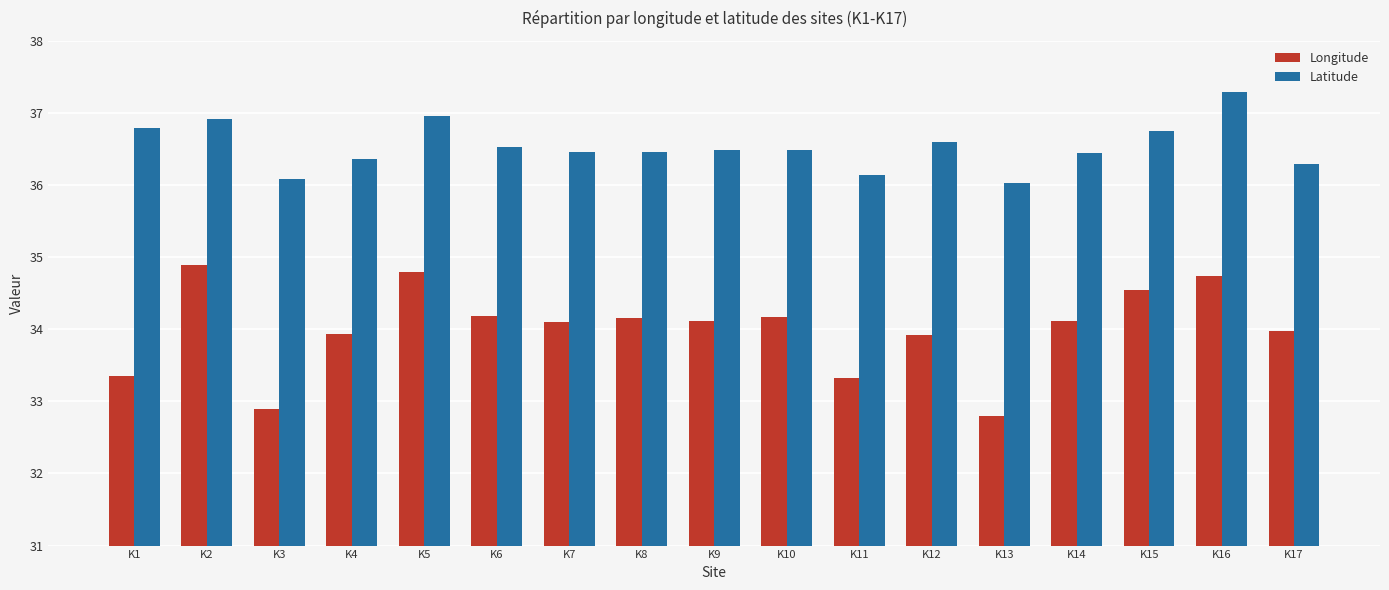

What is the total value across all series at K4?

70.3